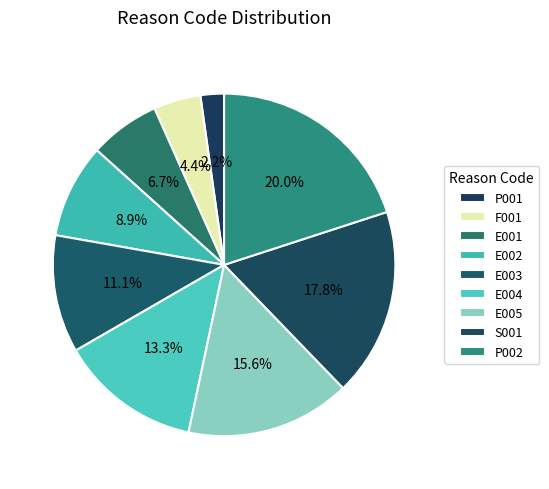

Count the number of slices in the pie.

9